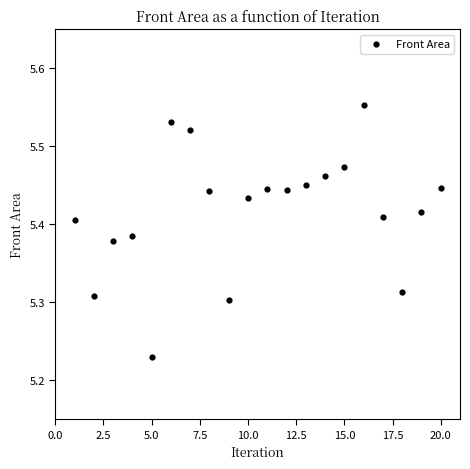

What is the range of Y values (max minus min)?

0.3